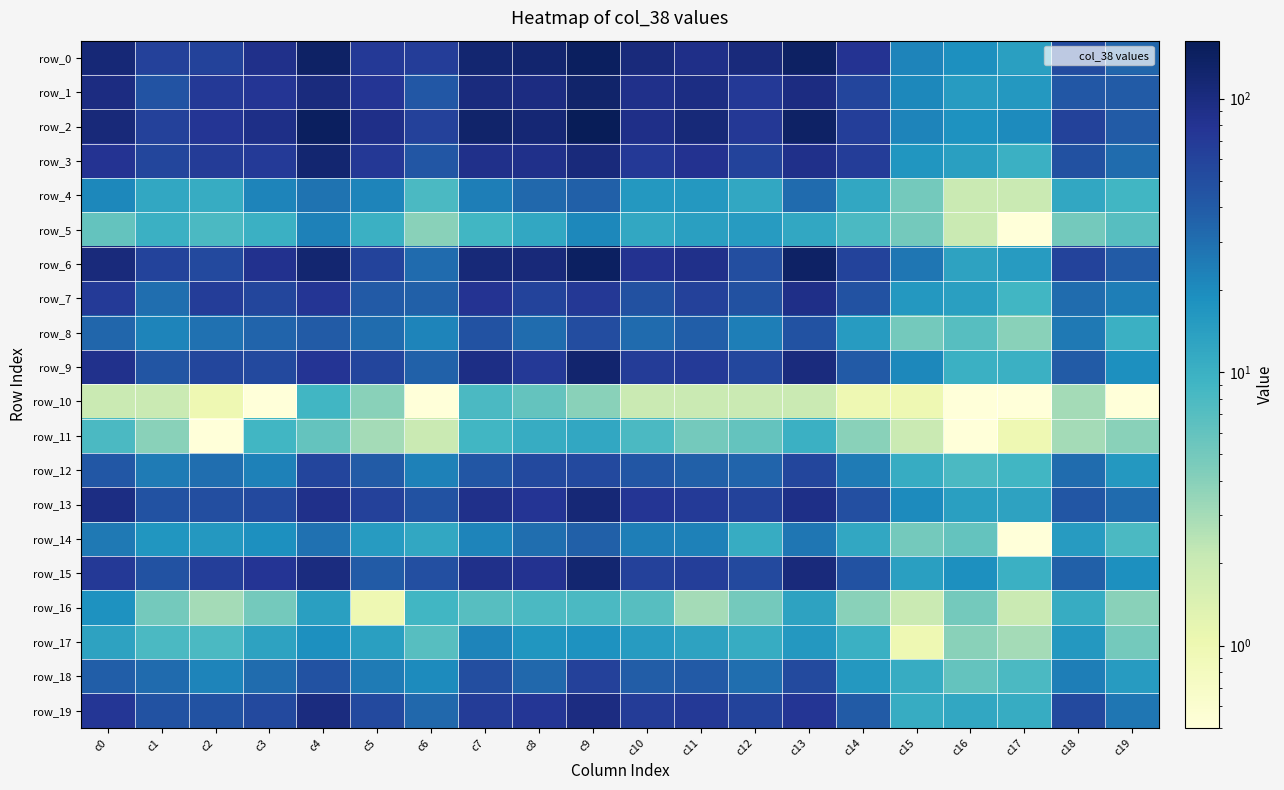

The row_8 series shows 45.8 at c0. True or false?

False